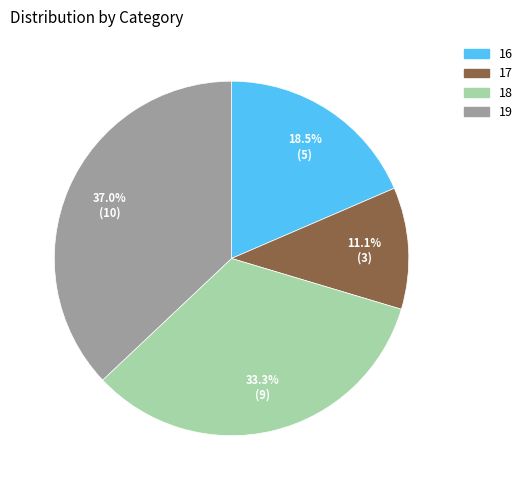

To the nearest percent, what is the combined percentage of 16 and 18?

52%